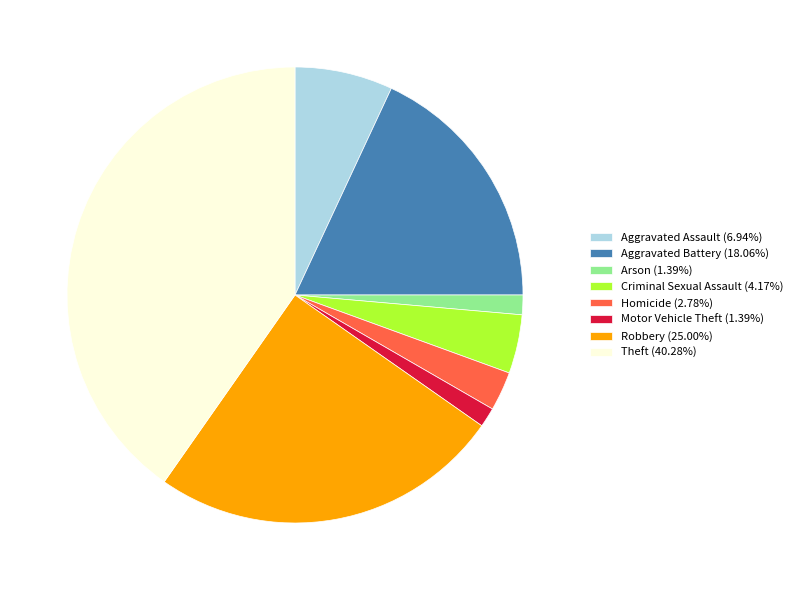

Does Arson (1.39%) represent more than half of the total?

No